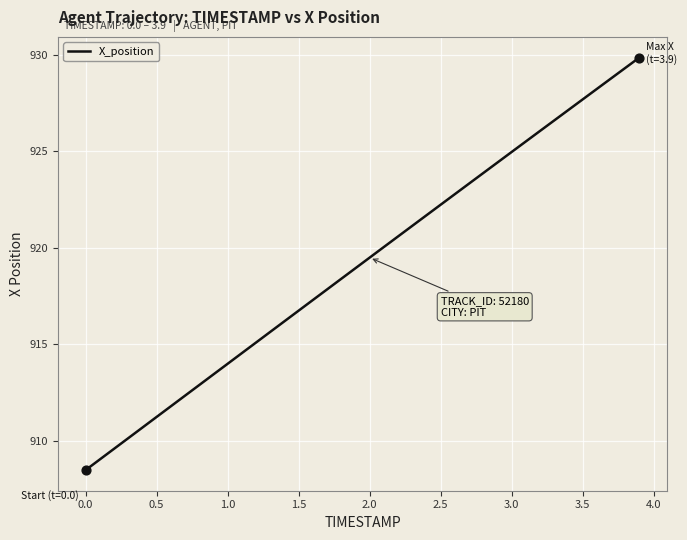

What is the difference between the maximum and minimum values?

21.4